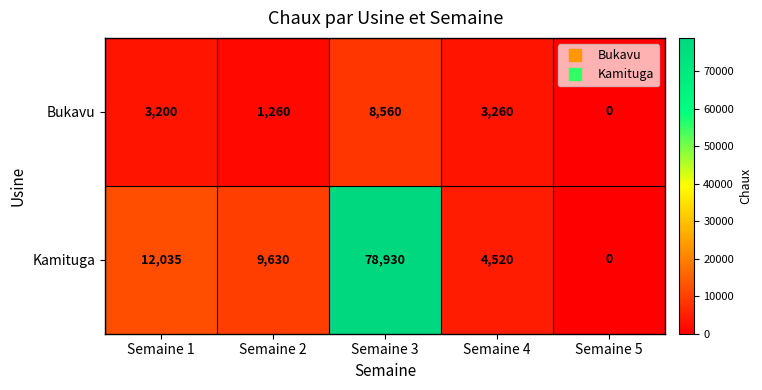

Rank the categories by Bukavu value from lowest to highest.

Semaine 5, Semaine 2, Semaine 1, Semaine 4, Semaine 3